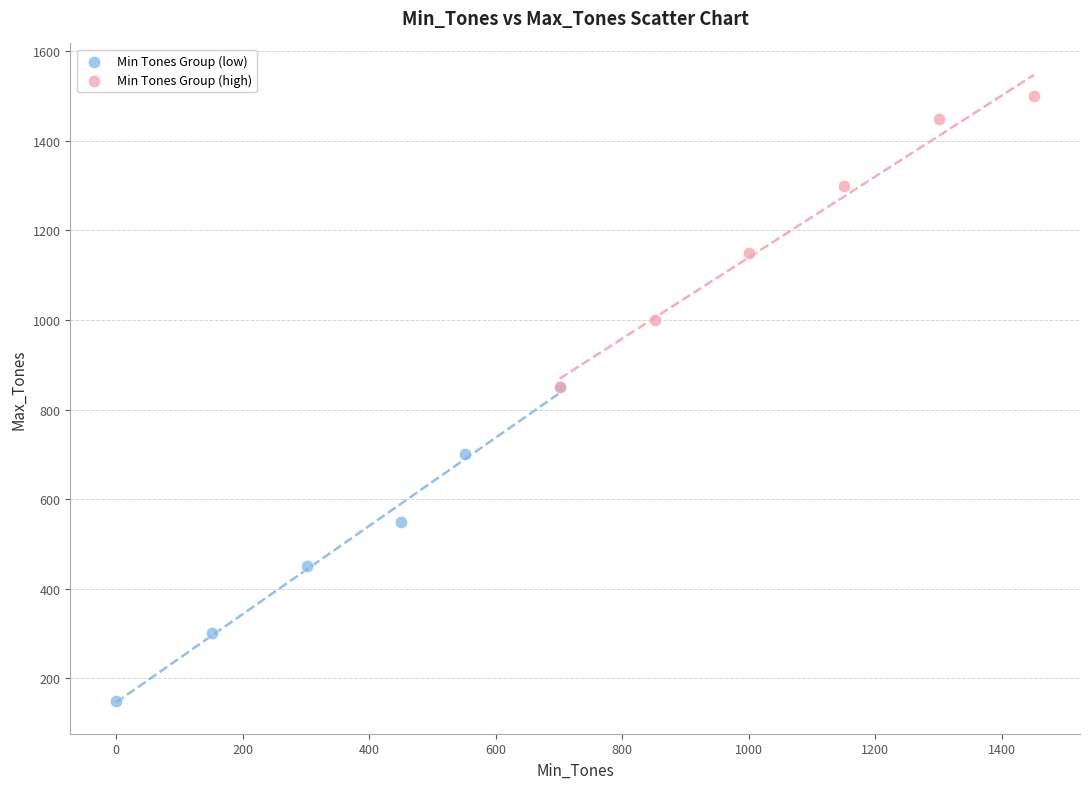

Which series contains the lowest Y value?

Min Tones Group (low)